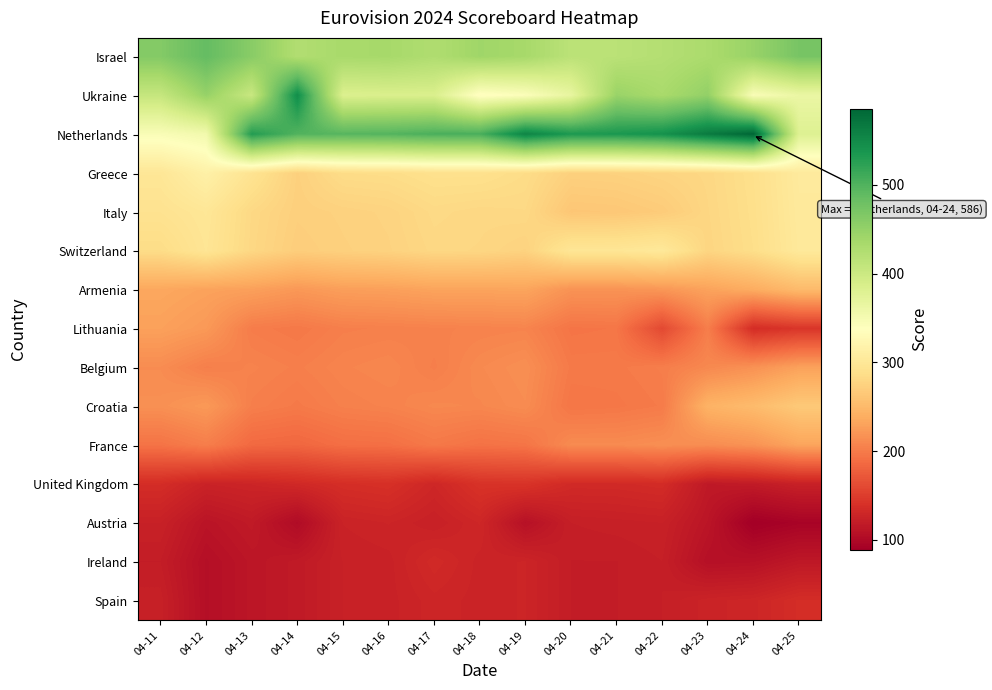

Reading right to left, what are all the values shown in this chart?

Israel: 04-25=472	04-24=447	04-23=431	04-22=423	04-21=417	04-20=416	04-19=435	04-18=441	04-17=427	04-16=435	04-15=434	04-14=425	04-13=459	04-12=487	04-11=463
Ukraine: 04-25=363	04-24=345	04-23=451	04-22=433	04-21=446	04-20=367	04-19=342	04-18=334	04-17=385	04-16=385	04-15=383	04-14=546	04-13=403	04-12=448	04-11=406
Netherlands: 04-25=380	04-24=586	04-23=565	04-22=542	04-21=535	04-20=534	04-19=555	04-18=505	04-17=504	04-16=498	04-15=496	04-14=499	04-13=530	04-12=354	04-11=345
Greece: 04-25=305	04-24=289	04-23=280	04-22=277	04-21=274	04-20=273	04-19=285	04-18=290	04-17=290	04-16=286	04-15=285	04-14=273	04-13=294	04-12=315	04-11=299
Italy: 04-25=304	04-24=288	04-23=279	04-22=268	04-21=264	04-20=263	04-19=281	04-18=280	04-17=282	04-16=276	04-15=274	04-14=272	04-13=281	04-12=299	04-11=293
Switzerland: 04-25=303	04-24=287	04-23=278	04-22=302	04-21=298	04-20=298	04-19=275	04-18=279	04-17=280	04-16=275	04-15=273	04-14=270	04-13=280	04-12=297	04-11=285
Armenia: 04-25=251	04-24=238	04-23=230	04-22=221	04-21=218	04-20=218	04-19=232	04-18=231	04-17=231	04-16=228	04-15=227	04-14=222	04-13=228	04-12=230	04-11=234
Lithuania: 04-25=144	04-24=136	04-23=202	04-22=160	04-21=196	04-20=195	04-19=207	04-18=206	04-17=205	04-16=204	04-15=203	04-14=198	04-13=201	04-12=223	04-11=229
Belgium: 04-25=229	04-24=217	04-23=210	04-22=202	04-21=199	04-20=199	04-19=215	04-18=211	04-17=203	04-16=209	04-15=207	04-14=203	04-13=206	04-12=203	04-11=213
Croatia: 04-25=266	04-24=252	04-23=244	04-22=200	04-21=197	04-20=196	04-19=213	04-18=209	04-17=210	04-16=206	04-15=204	04-14=199	04-13=203	04-12=223	04-11=216
France: 04-25=232	04-24=218	04-23=213	04-22=215	04-21=212	04-20=212	04-19=195	04-18=193	04-17=198	04-16=191	04-15=190	04-14=184	04-13=186	04-12=202	04-11=194
United Kingdom: 04-25=124	04-24=118	04-23=116	04-22=135	04-21=133	04-20=133	04-19=142	04-18=141	04-17=130	04-16=139	04-15=137	04-14=132	04-13=128	04-12=126	04-11=136
Austria: 04-25=94	04-24=89	04-23=112	04-22=124	04-21=123	04-20=122	04-19=108	04-18=130	04-17=124	04-16=128	04-15=126	04-14=102	04-13=117	04-12=111	04-11=124
Ireland: 04-25=115	04-24=108	04-23=107	04-22=122	04-21=120	04-20=120	04-19=128	04-18=127	04-17=133	04-16=125	04-15=124	04-14=117	04-13=113	04-12=106	04-11=120
Spain: 04-25=136	04-24=129	04-23=127	04-22=122	04-21=120	04-20=120	04-19=128	04-18=127	04-17=129	04-16=125	04-15=124	04-14=117	04-13=113	04-12=106	04-11=123